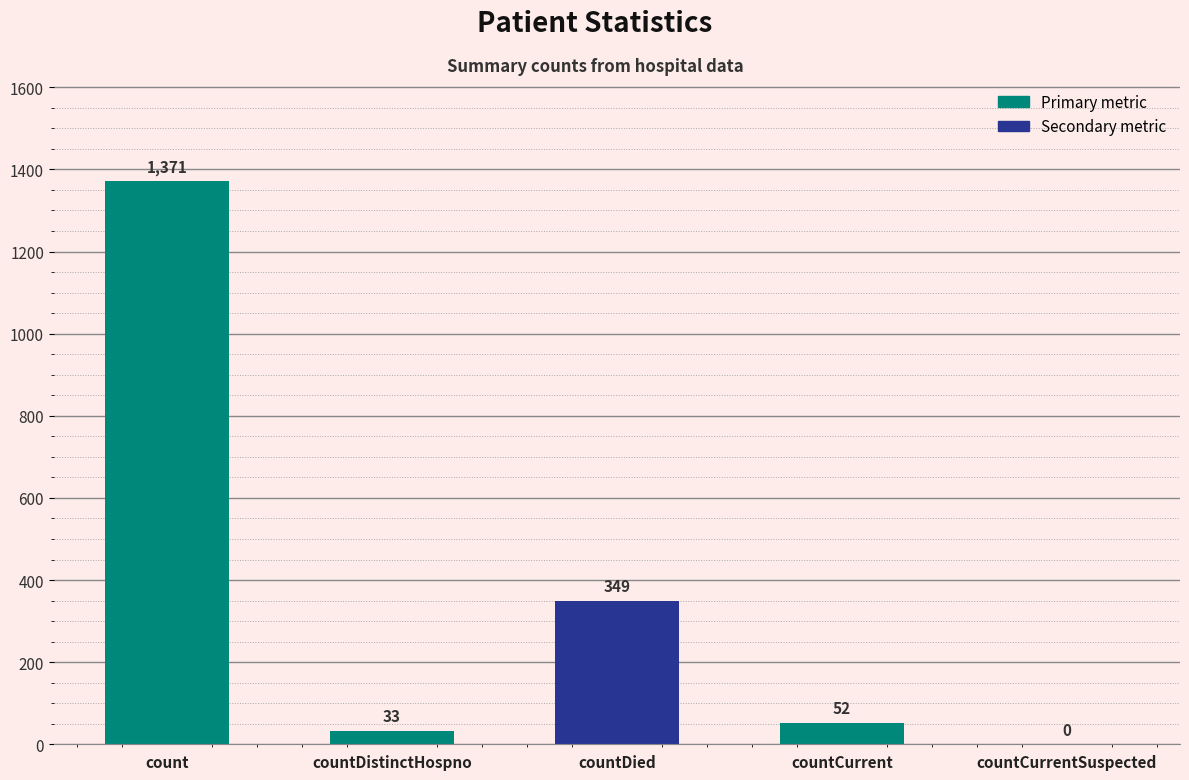

What is the sum of all values?

1805